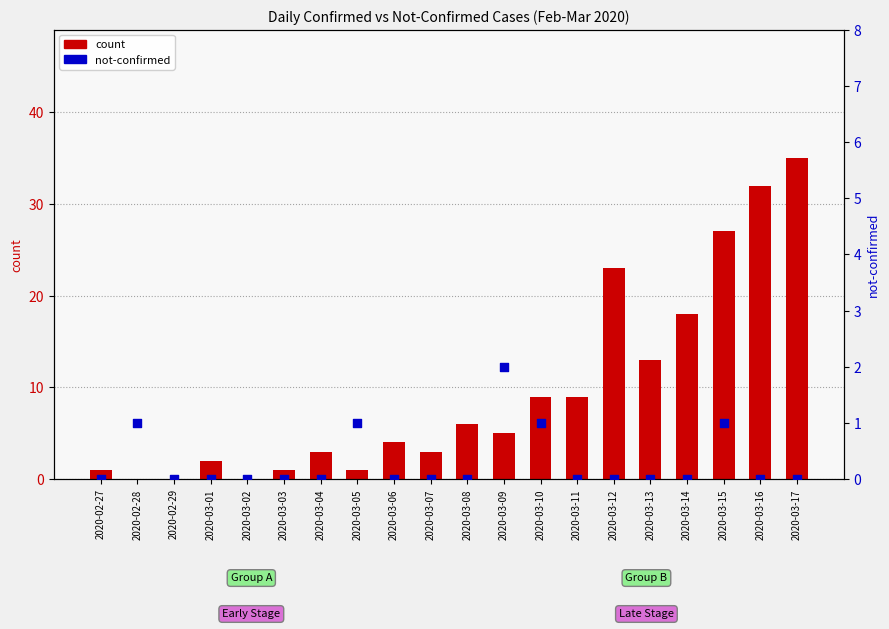

Which series contains the highest Y value?

count